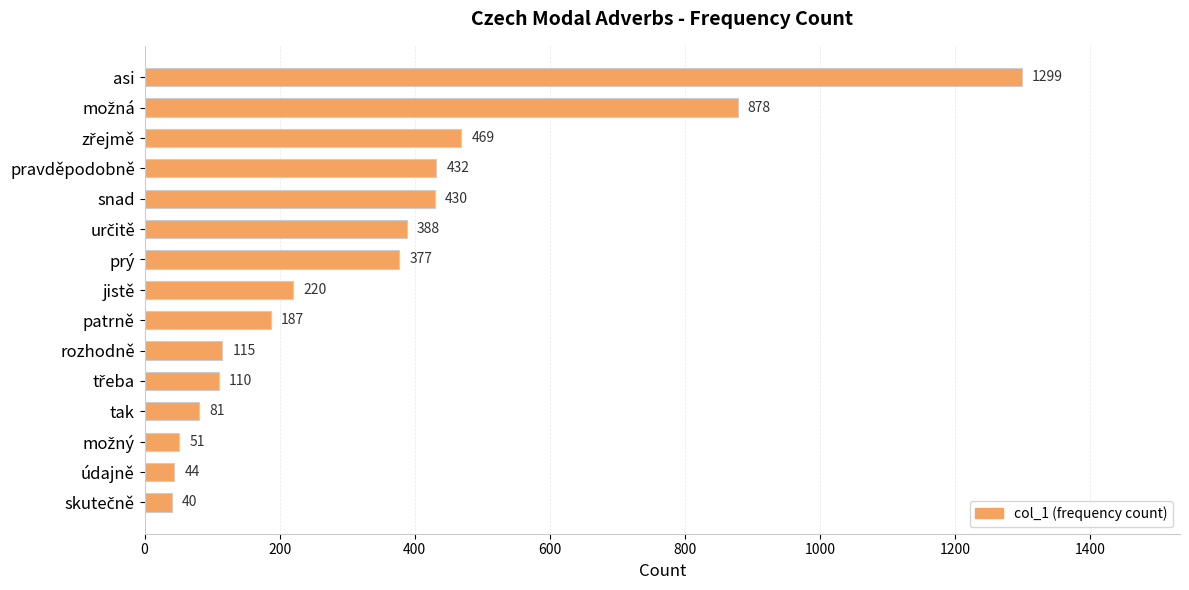

The chart shows a value of 220 at jistě. True or false?

True